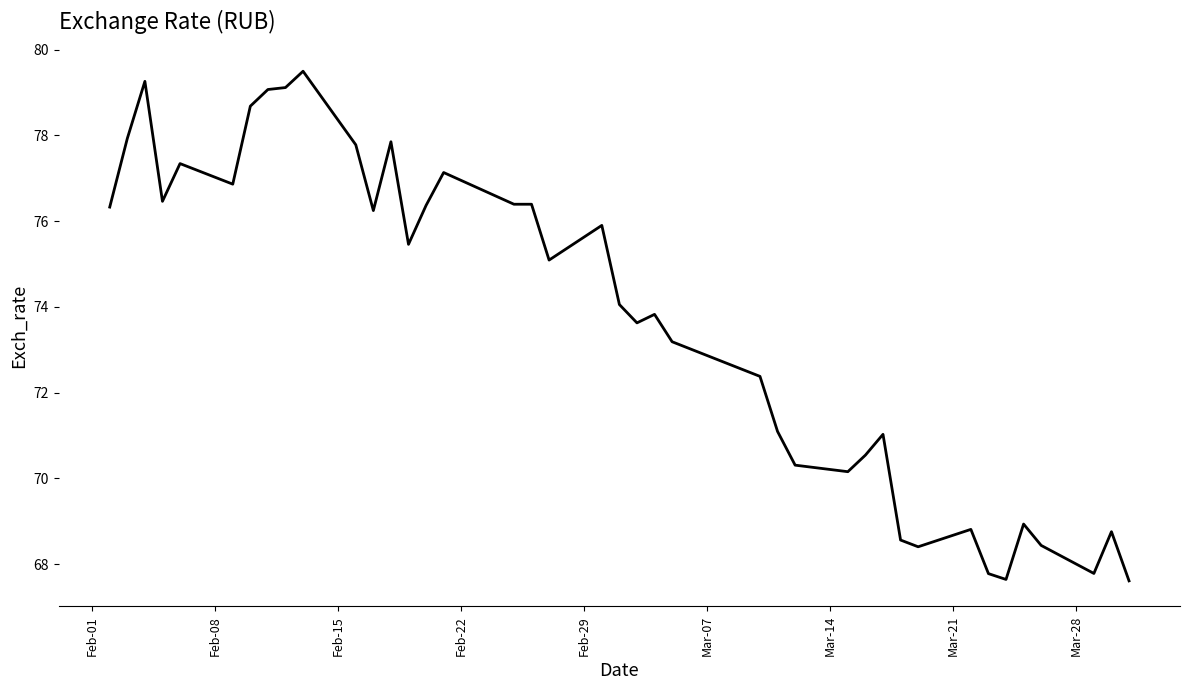

What is the smallest value displayed?

67.6